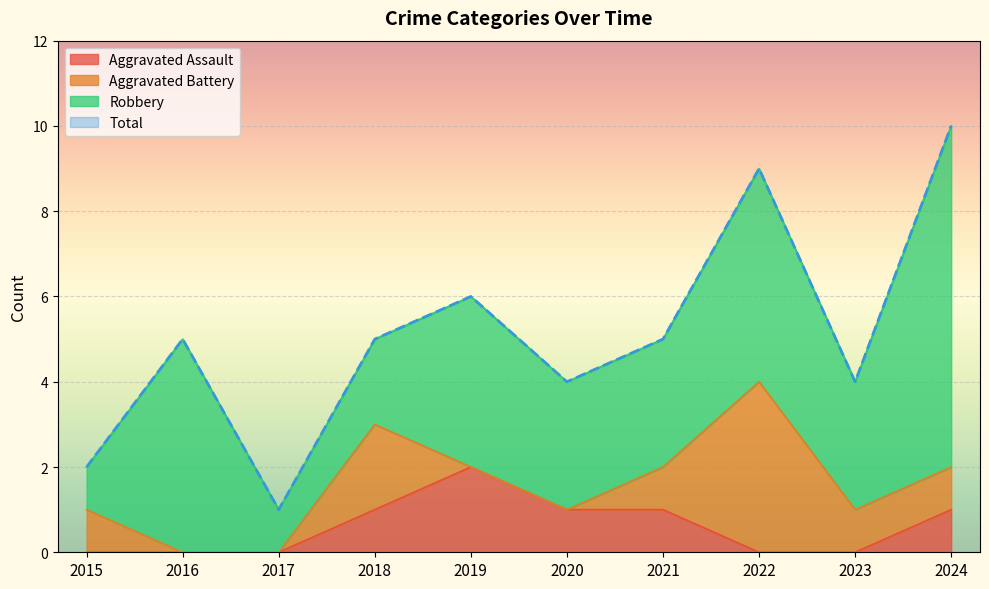

Is it true that Total equals 4 at 2020?

True